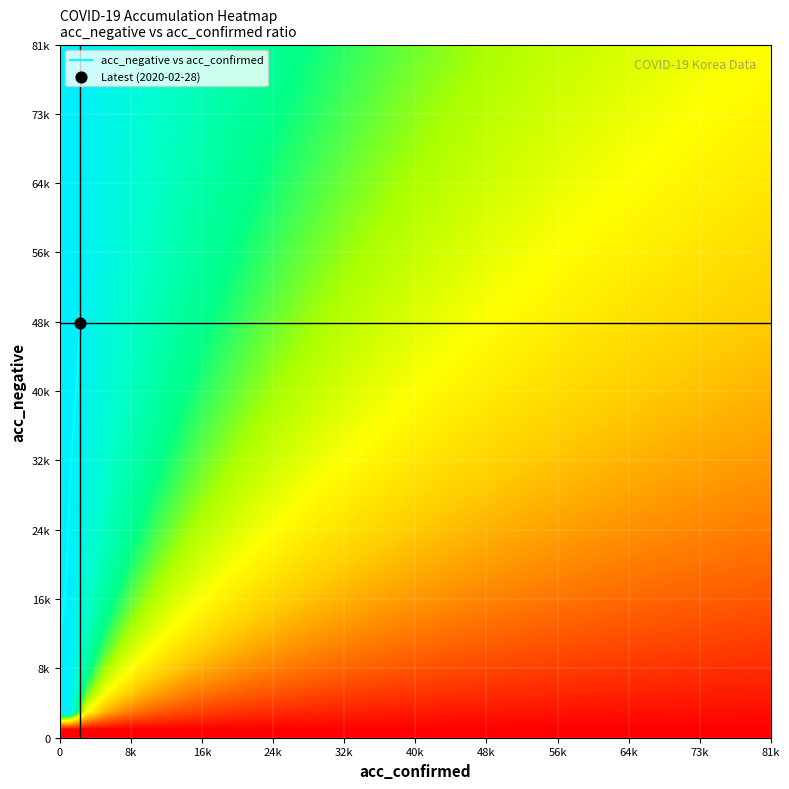

What is the sum of all acc_confirmed values?

9039